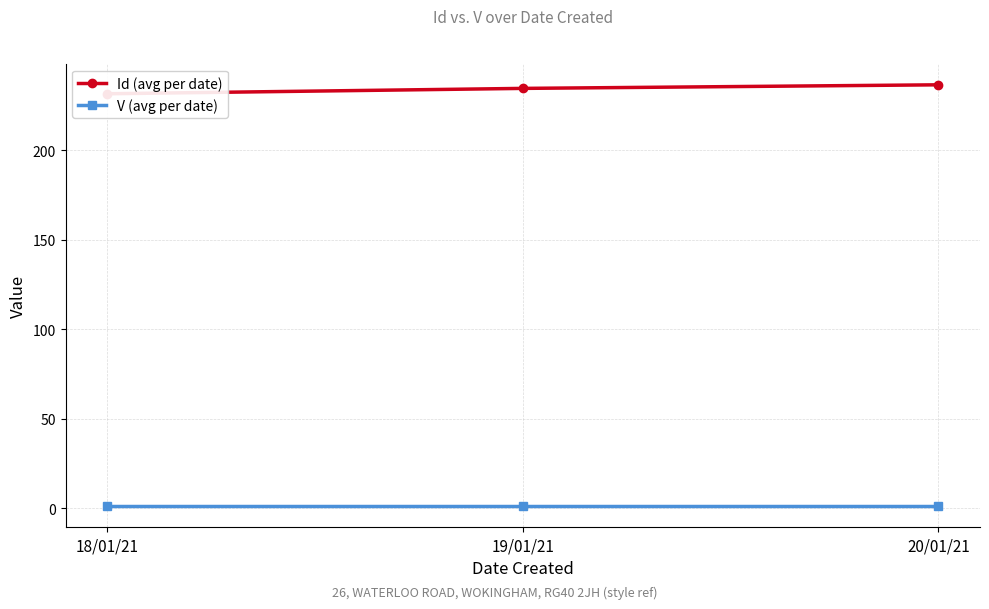

How many distinct data groups are displayed?

2